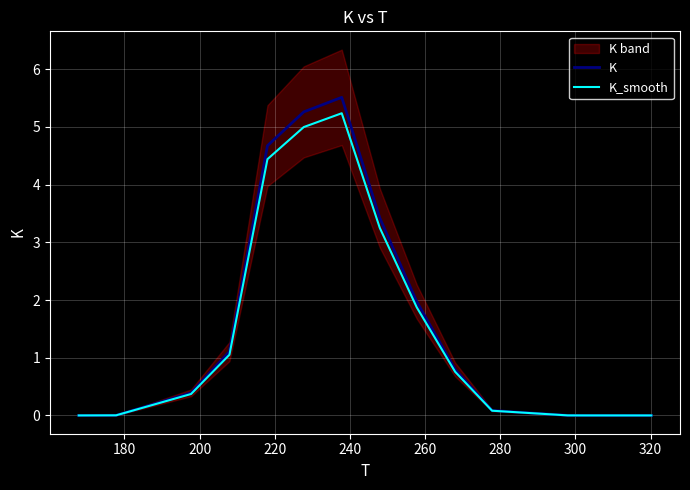

What is the maximum value for K_smooth?

5.2